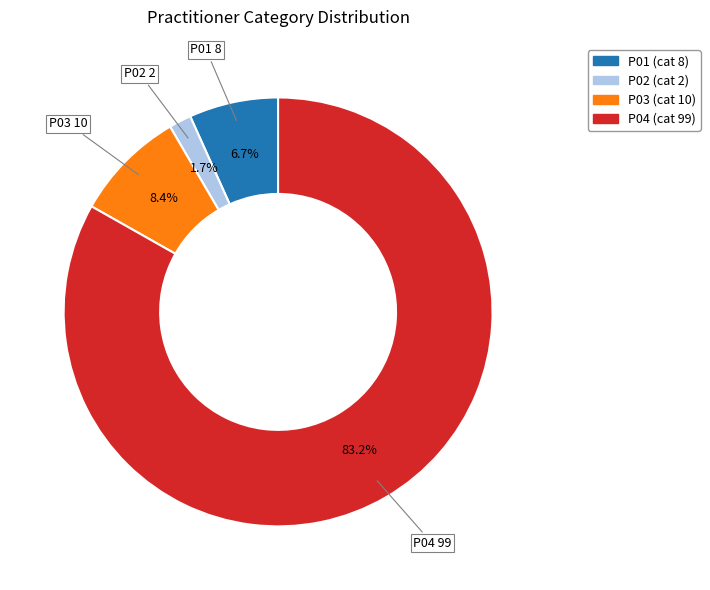

True or false: P02 accounts for 2% of the total.

True